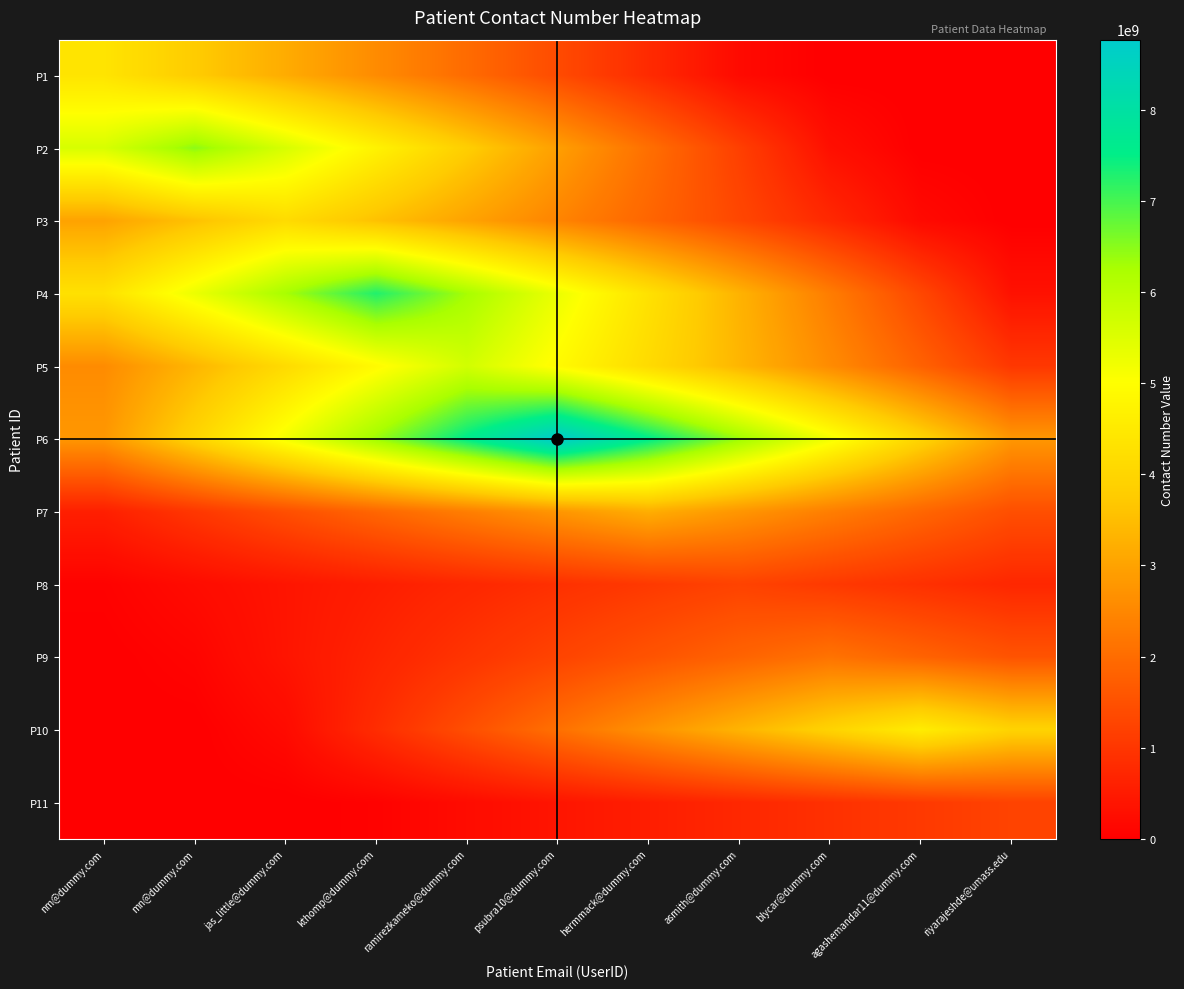

Between mn@dummy.com and psubra10@dummy.com, which is larger?

mn@dummy.com